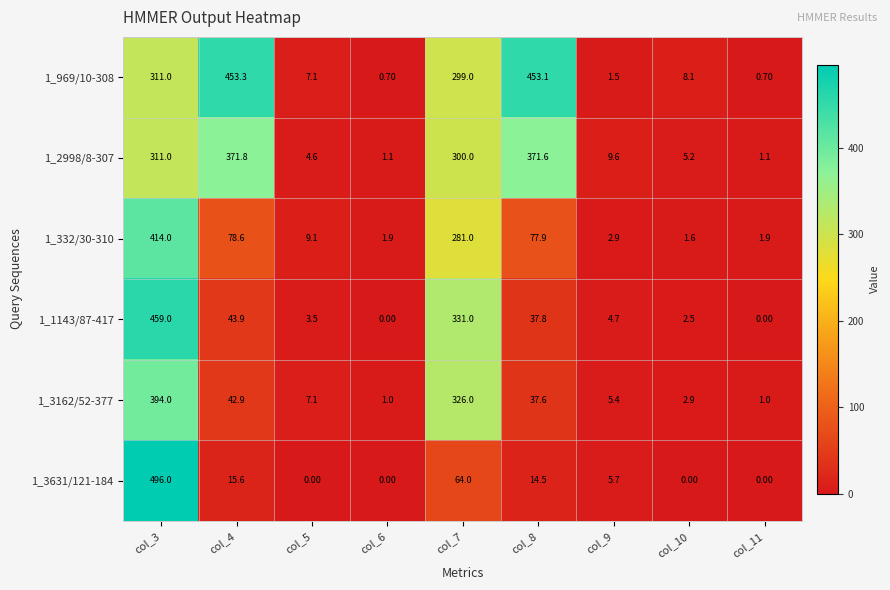

How many values in 1_3631/121-184 are above zero?

5